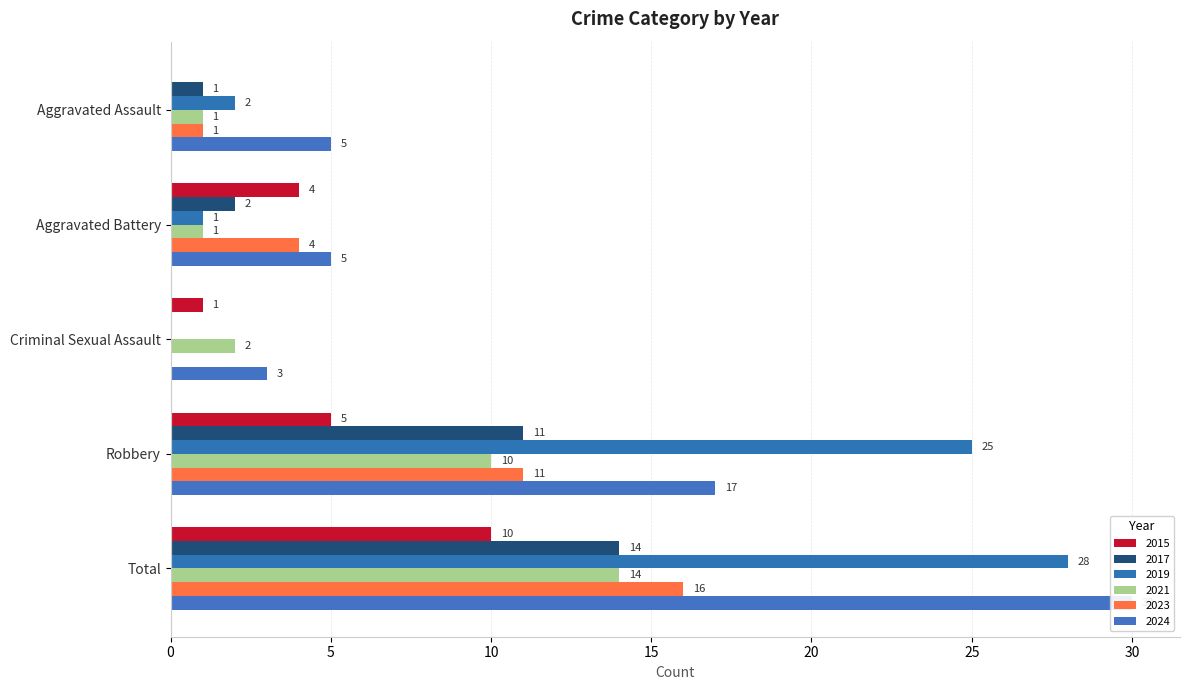

Reading left to right, list all the values displayed in this chart.

2015: 0	4	1	5	10
2017: 1	2	0	11	14
2019: 2	1	0	25	28
2021: 1	1	2	10	14
2023: 1	4	0	11	16
2024: 5	5	3	17	30